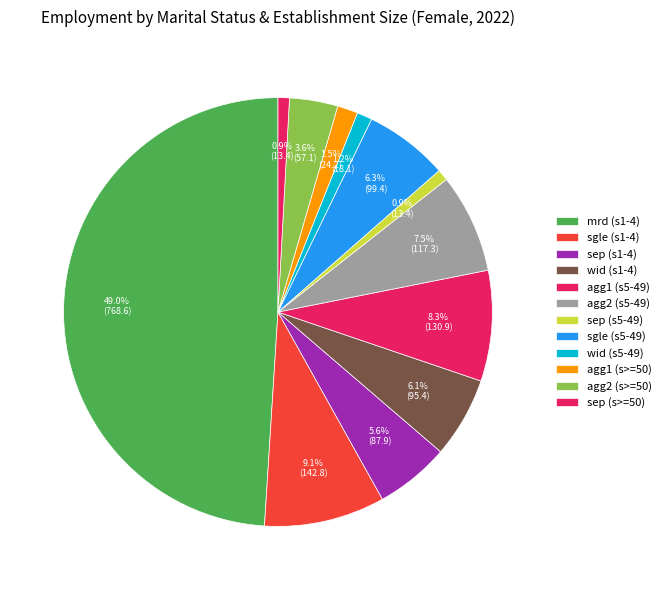

Rank the categories by value from lowest to highest.

mts_details_sep_s5_49, mts_details_sep_sge50, mts_details_wid_s5_49, mts_aggregate_1_sge50, mts_aggregate_2_sge50, mts_details_sep, mts_details_wid, mts_details_sgle_s5_49, mts_aggregate_2_s5_49, mts_aggregate_1_s5_49, mts_details_sgle, mts_details_mrd